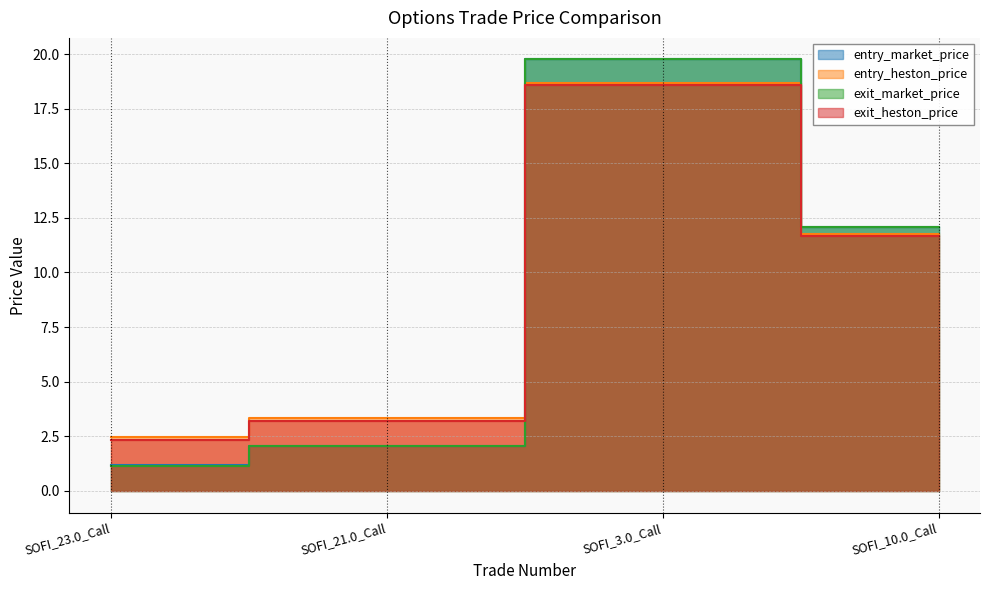

True or false: entry_market_price and exit_market_price intersect in this chart.

False